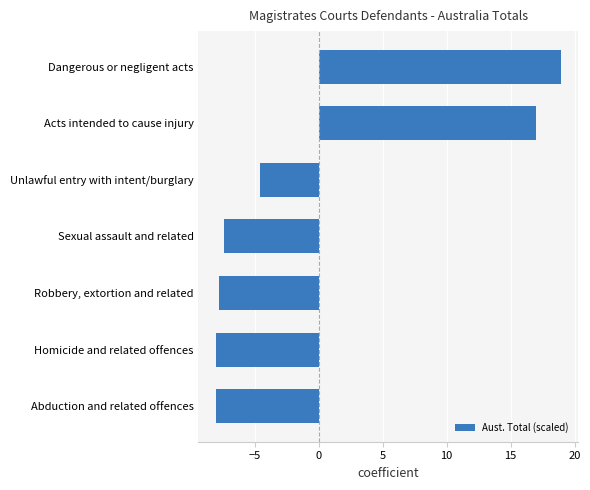

What is the difference between the maximum and minimum values?

26.9